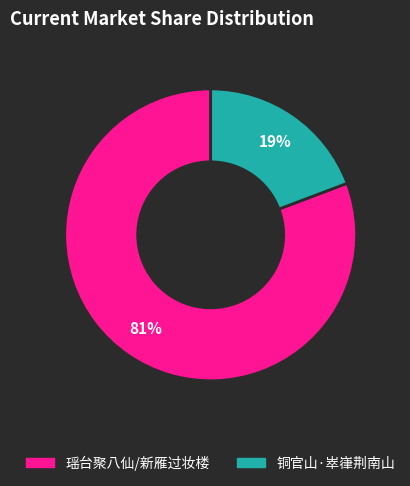

To the nearest percent, what portion does 铜官山·崒嵂荆南山 represent?

19%